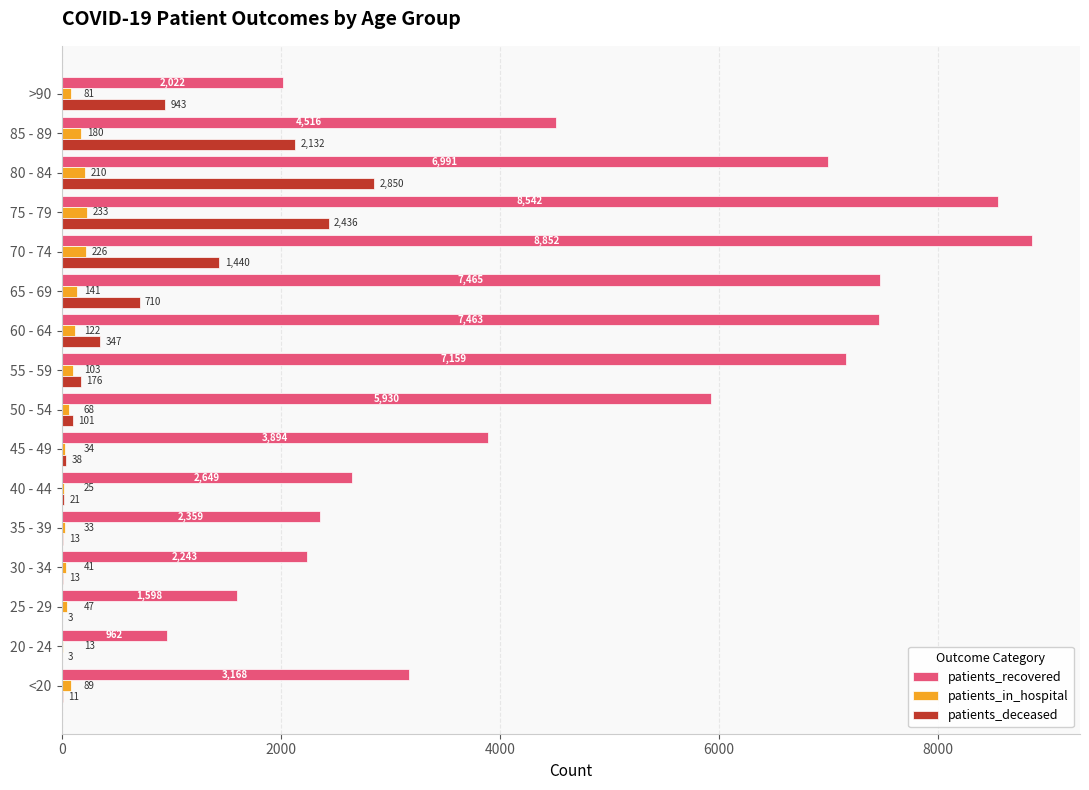

At which category is the sum across all series the highest?

75 - 79